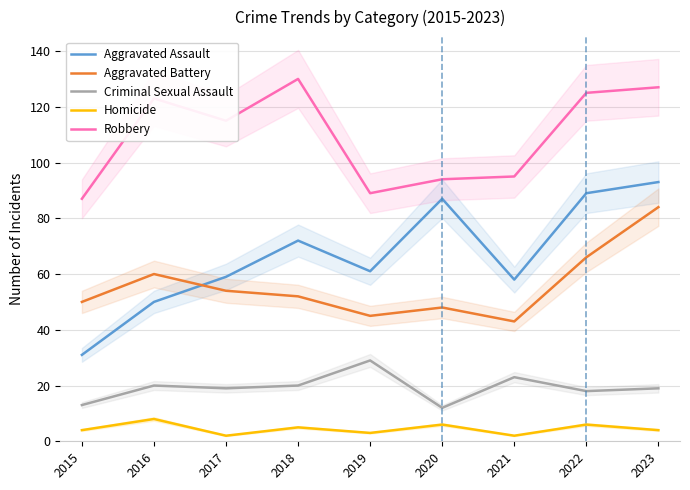

At which category is the sum across all series the highest?

2023